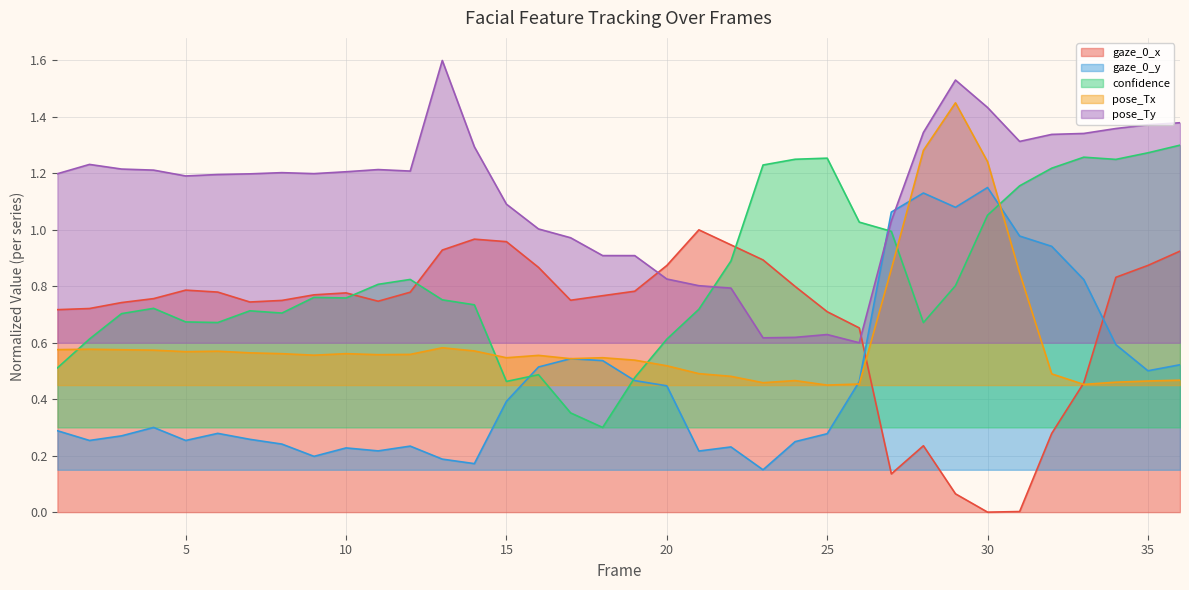

In pose_Ty, how many points are lower than both neighbors (excluding endpoints)?

6